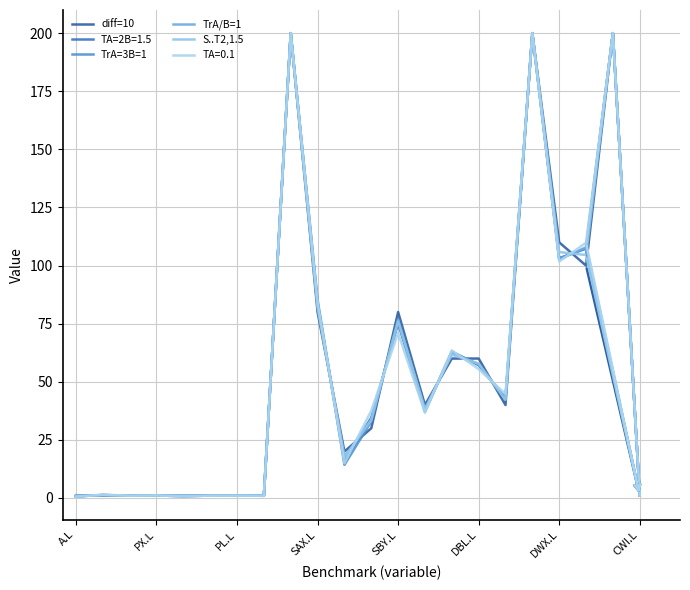

In TrA=3B=1, how many points are lower than both neighbors (excluding endpoints)?

7